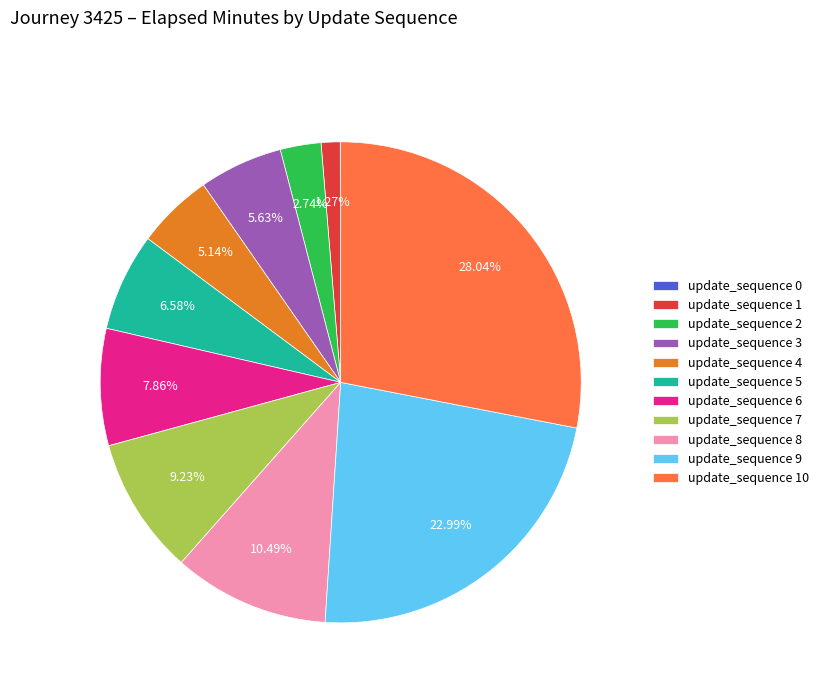

Combined, do update_sequence 5 and update_sequence 2 account for over 50%?

No